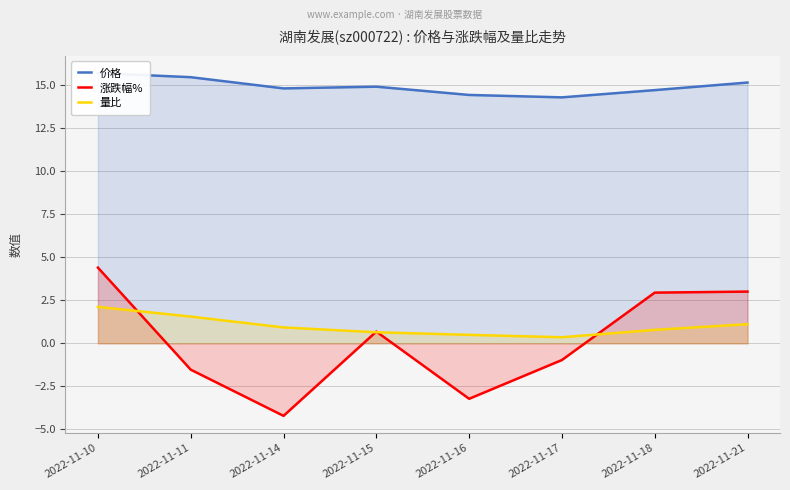

The value of 量比 at 2022-11-17 is 0.2. True or false?

False